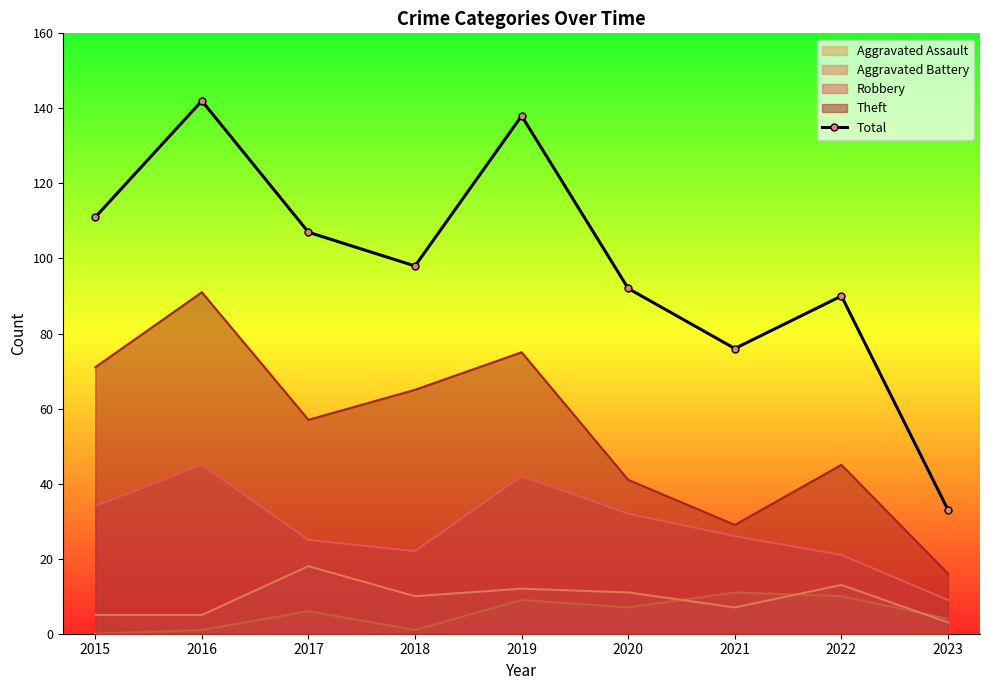

The value at 2018 is 167. True or false?

False